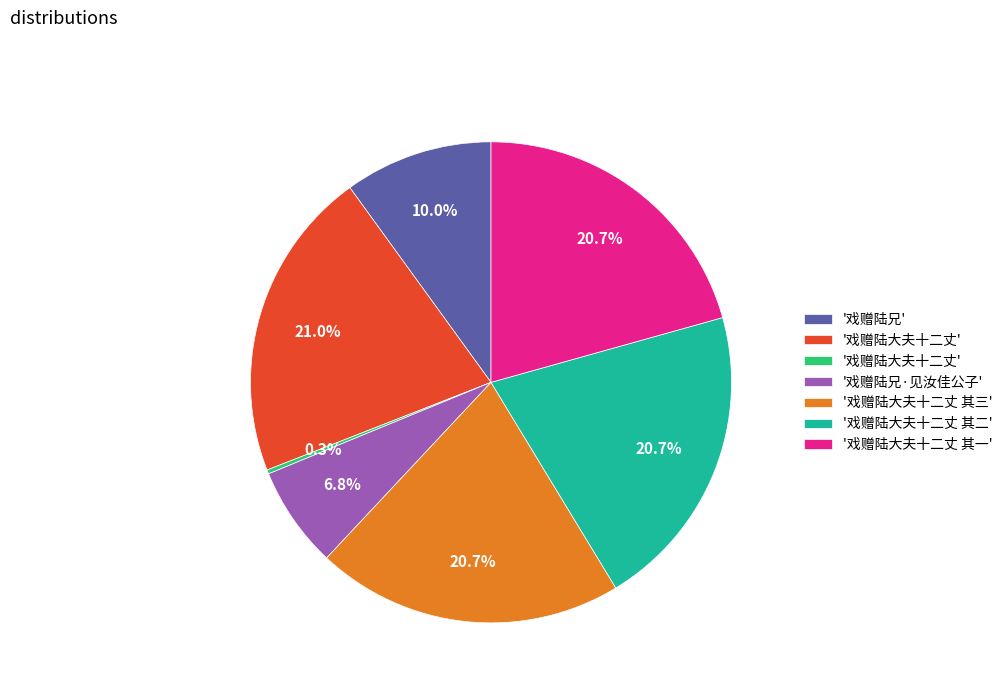

Is there any slice that represents more than half of the pie?

No